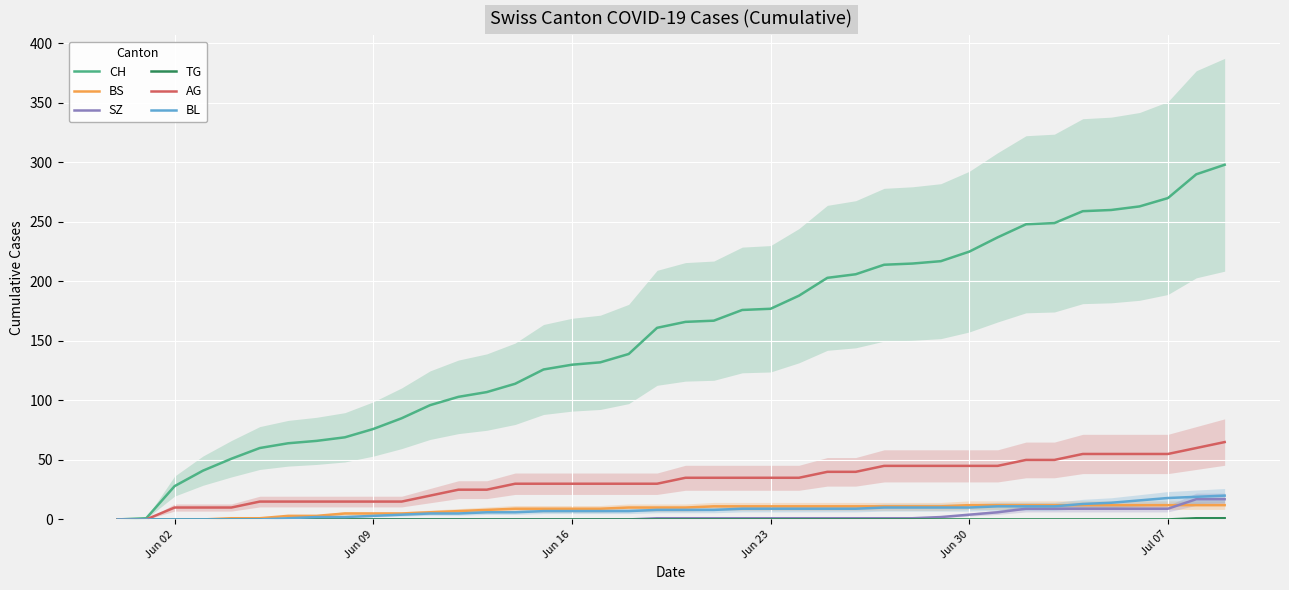

The SZ series shows 0 at Jun 09. True or false?

True